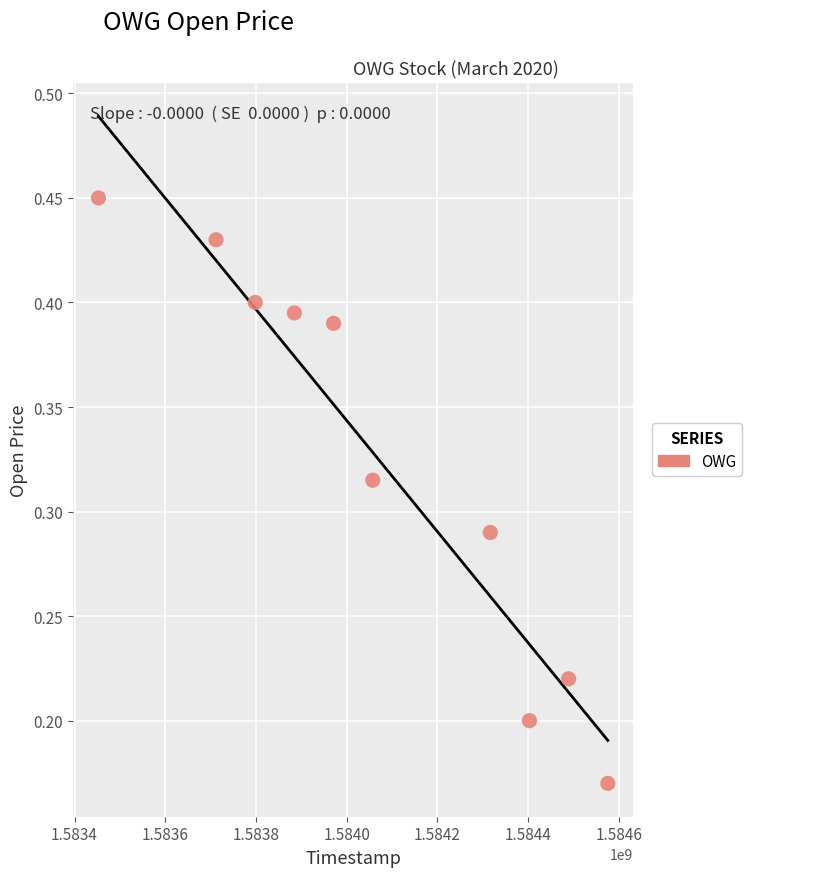

What is the range of X values (max minus min)?

1123200.0